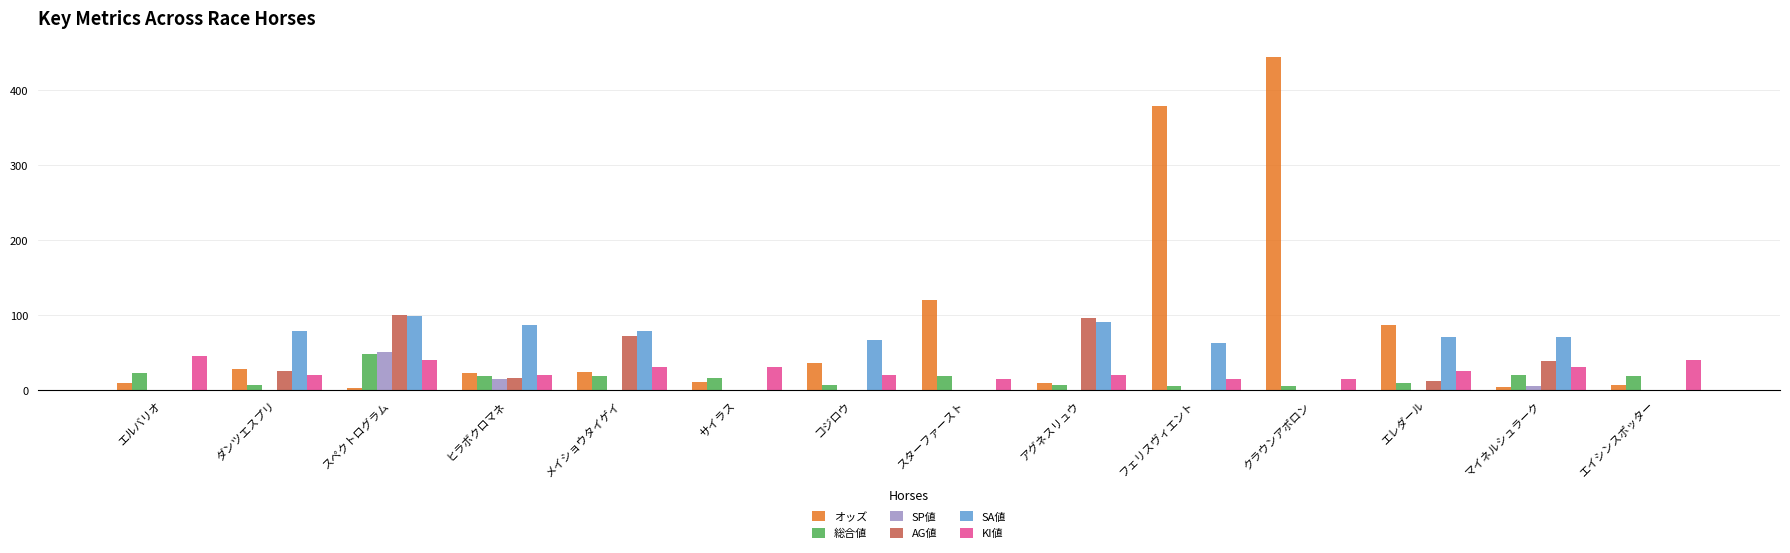

Which series has the largest total across all categories?

オッズ